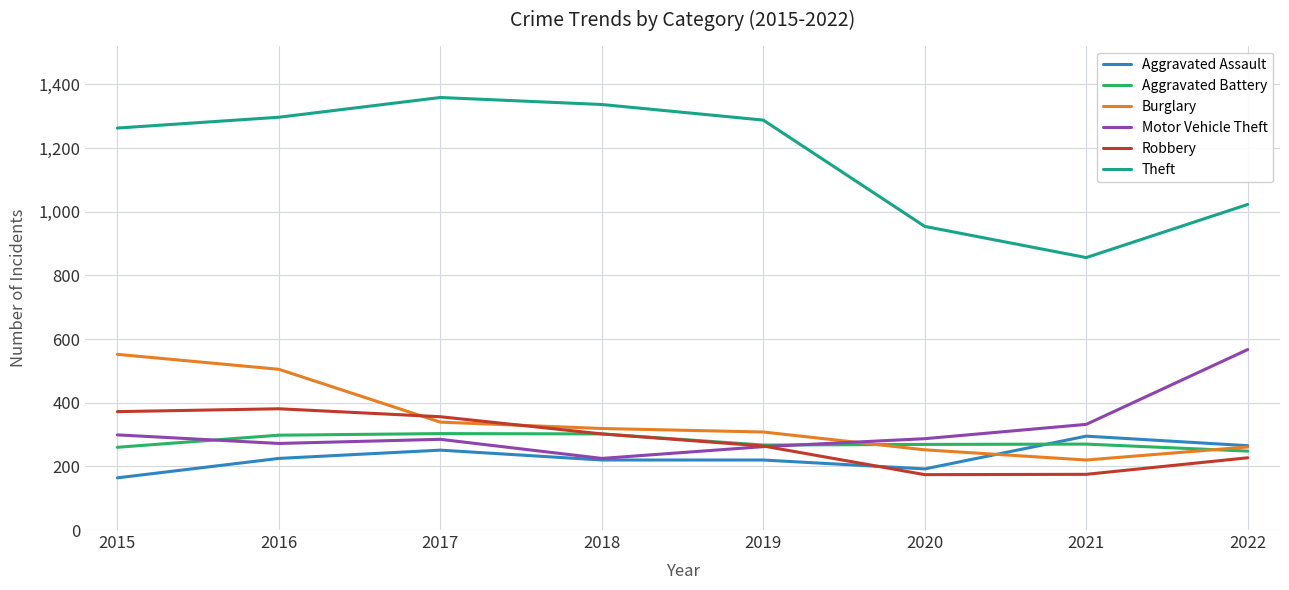

Rank the series at 2021 from lowest to highest value.

Robbery, Burglary, Aggravated Battery, Aggravated Assault, Motor Vehicle Theft, Theft